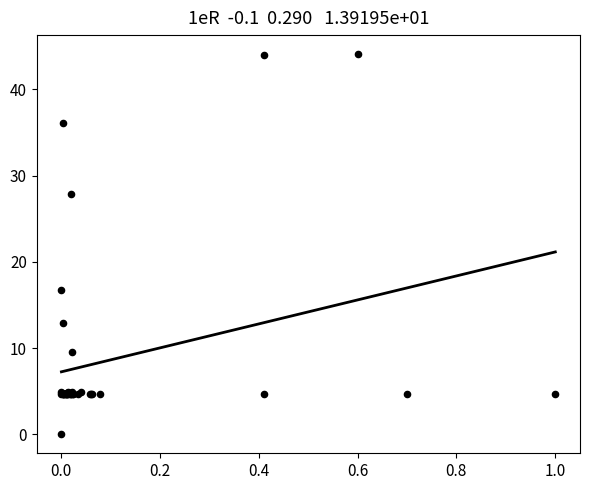

What Y value in the scatter plot is closest to 22?

16.7